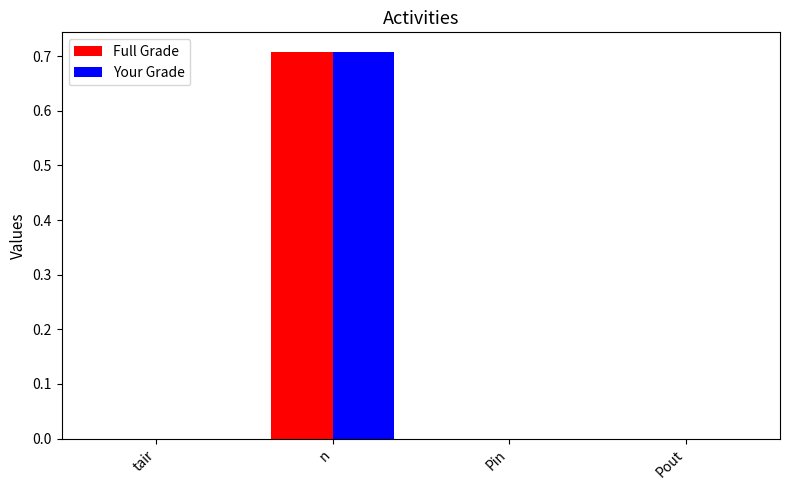

Is it true that Your Grade equals 0.0 at tair?

True